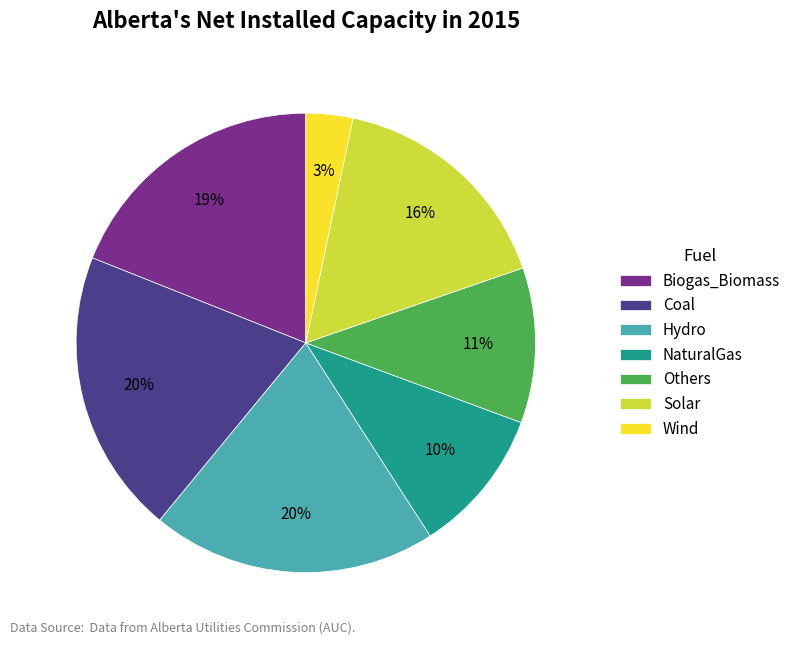

To the nearest percent, what is the average slice percentage?

14%